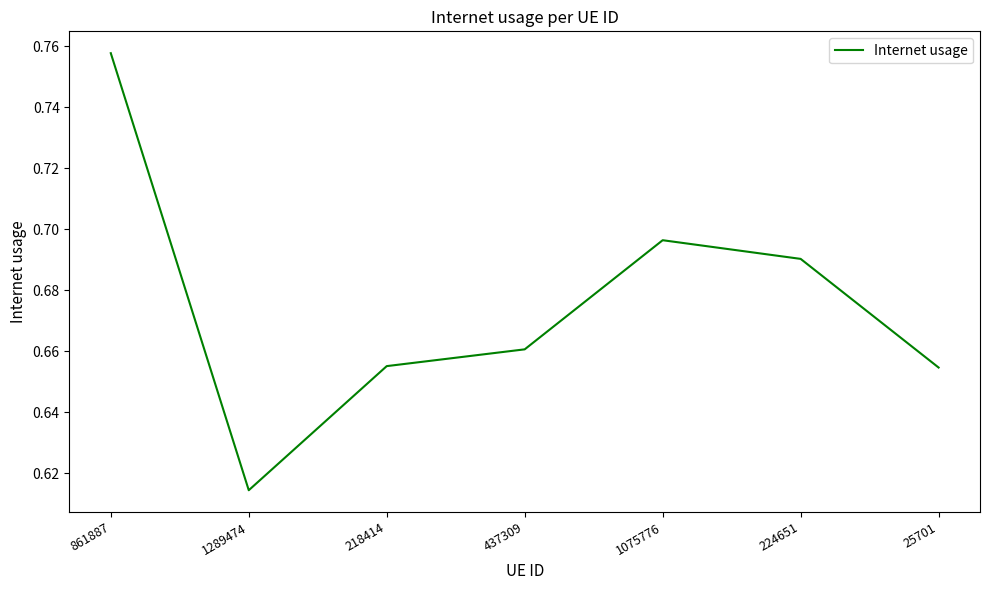

Count the values in the range 0 to 1.

7